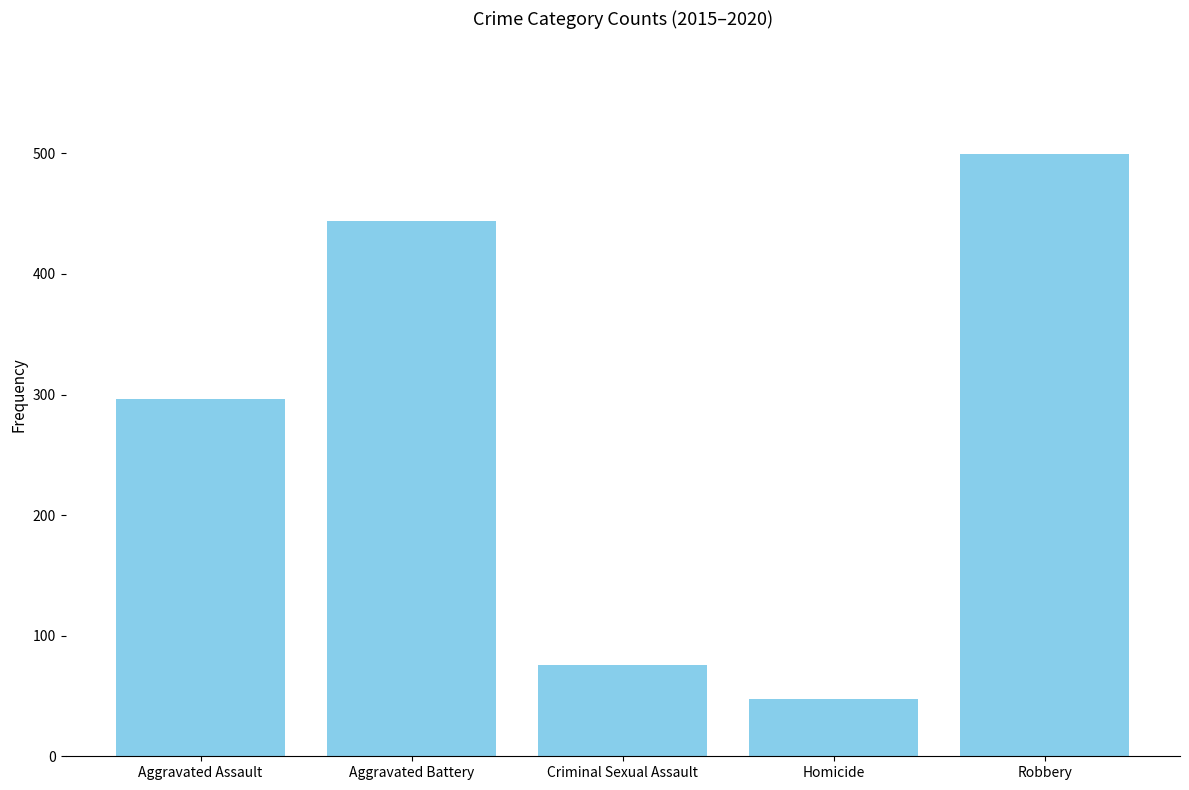

Which category has the lowest value across all series?

Homicide